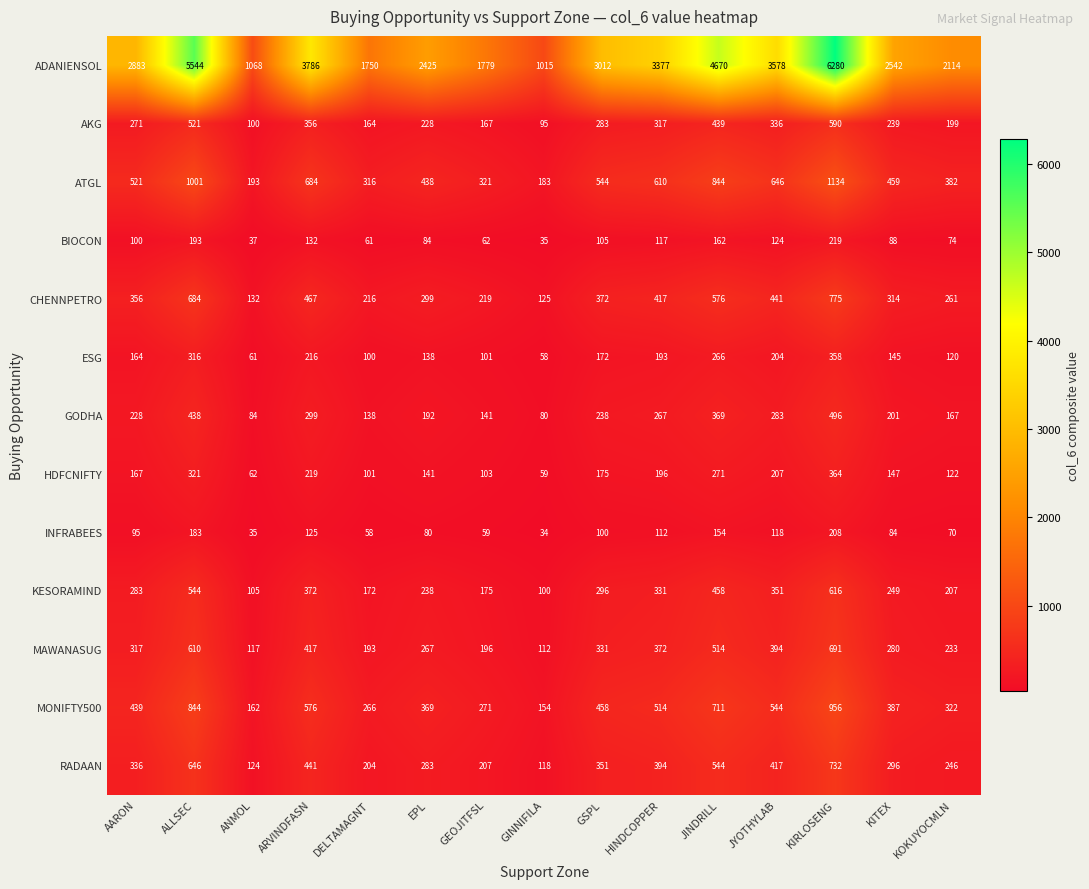

How many distinct data groups are displayed?

13